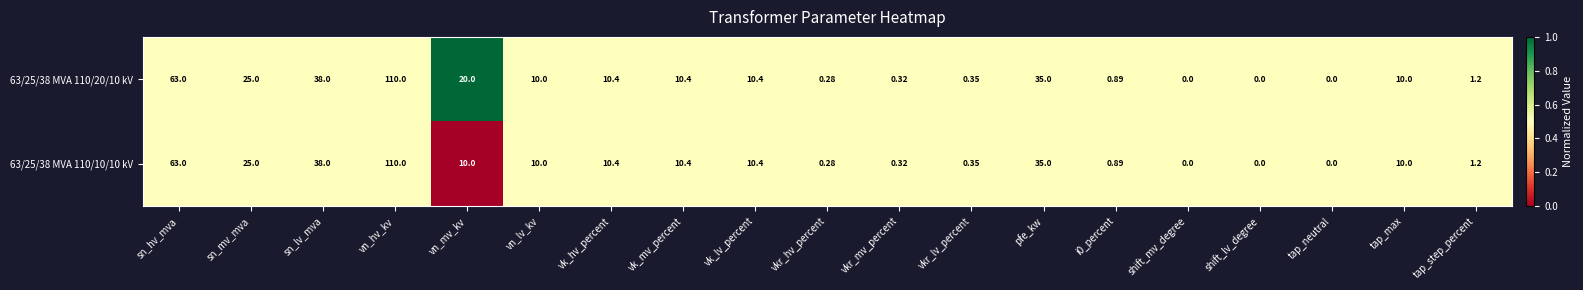

At which label is 63/25/38 MVA 110/20/10 kV closest to 55?

sn_hv_mva